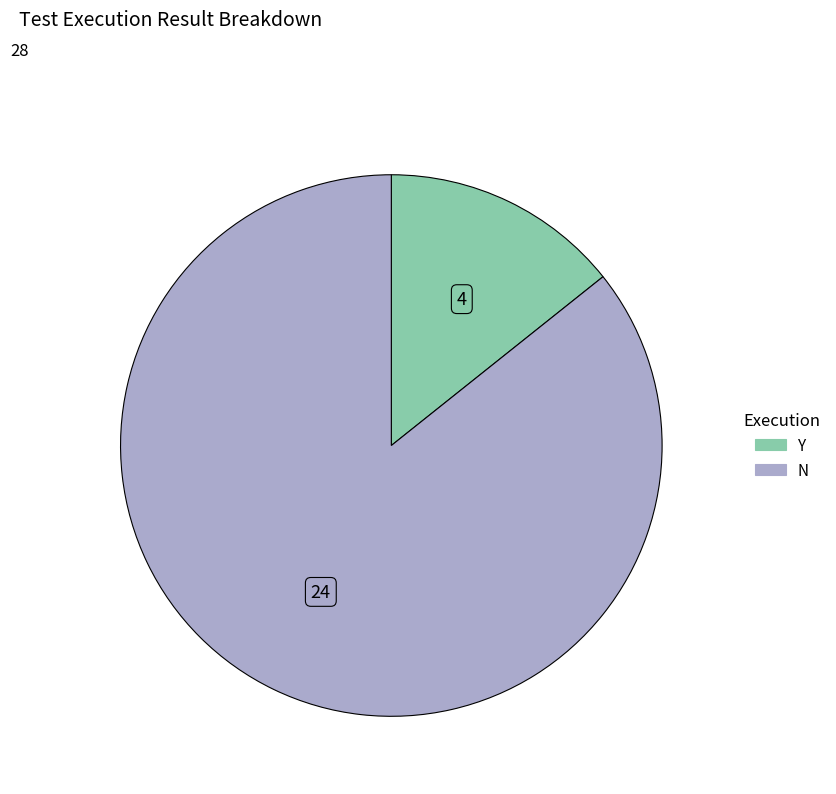

Between Y and N, which is larger?

N